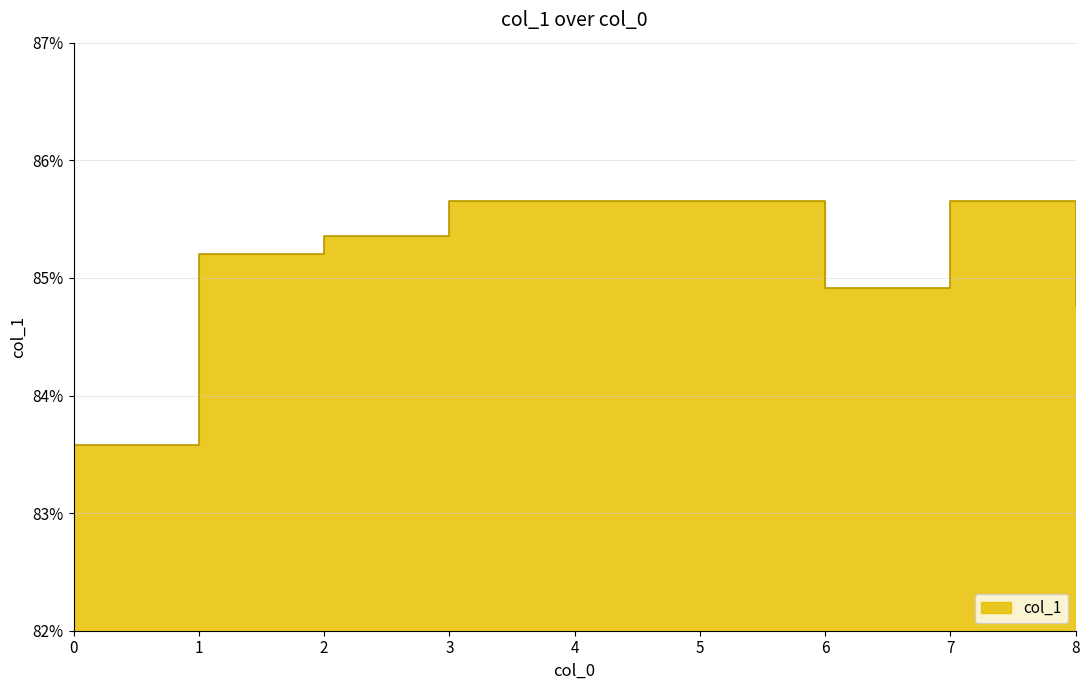

How many lines are shown in the chart?

1